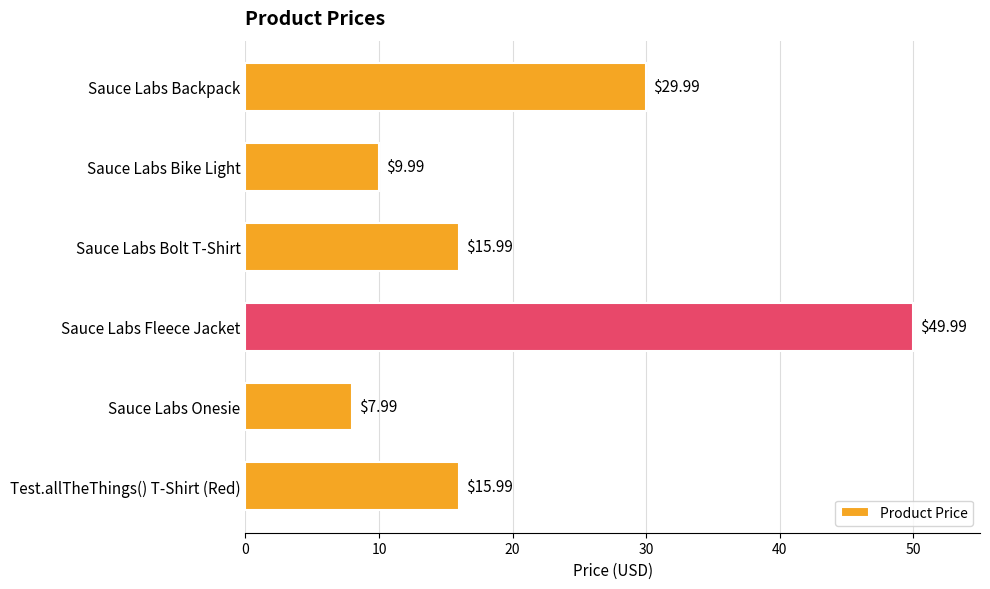

Approximately how many times larger is the value at Sauce Labs Fleece Jacket compared to Sauce Labs Bike Light?

5.0